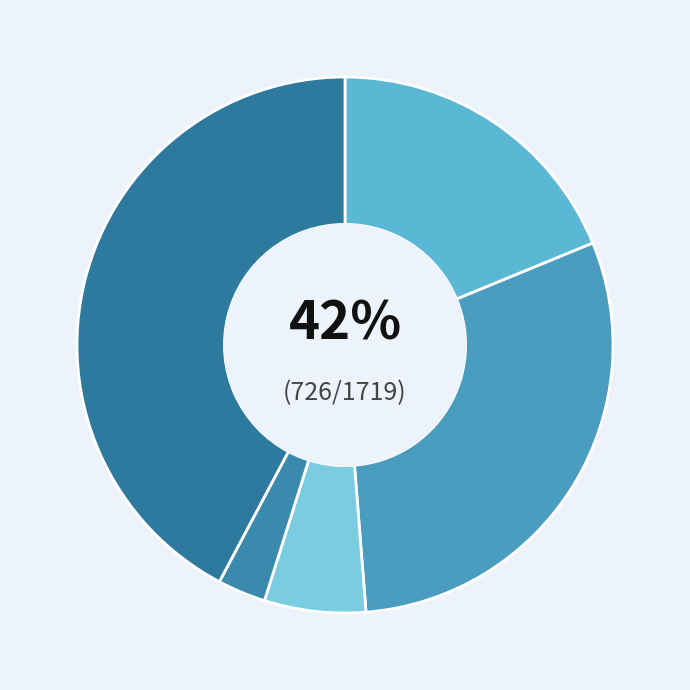

Do 8 and 9 together represent more than half of the pie?

No